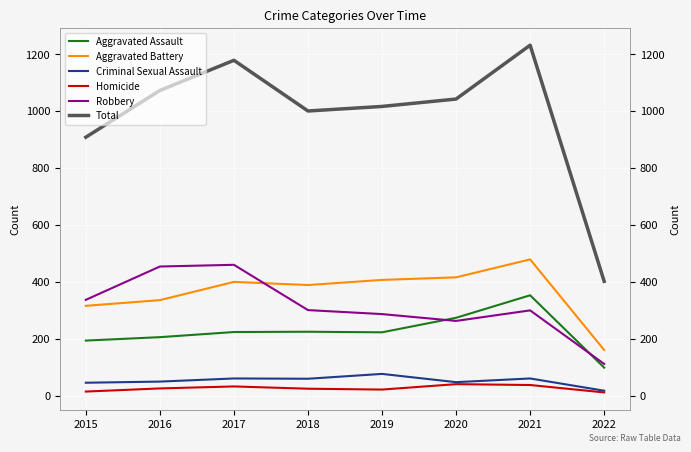

Is the value of Criminal Sexual Assault at 2019 greater than the value of Robbery at 2019?

No